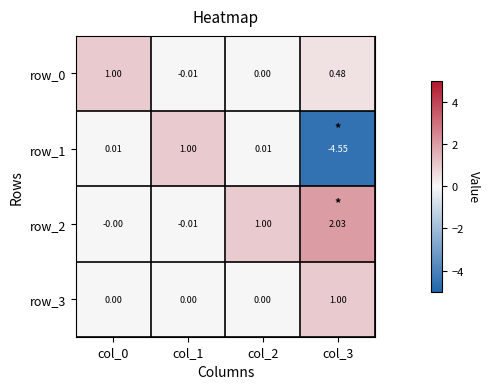

Where is row_0 nearest to the value 0?

col_2